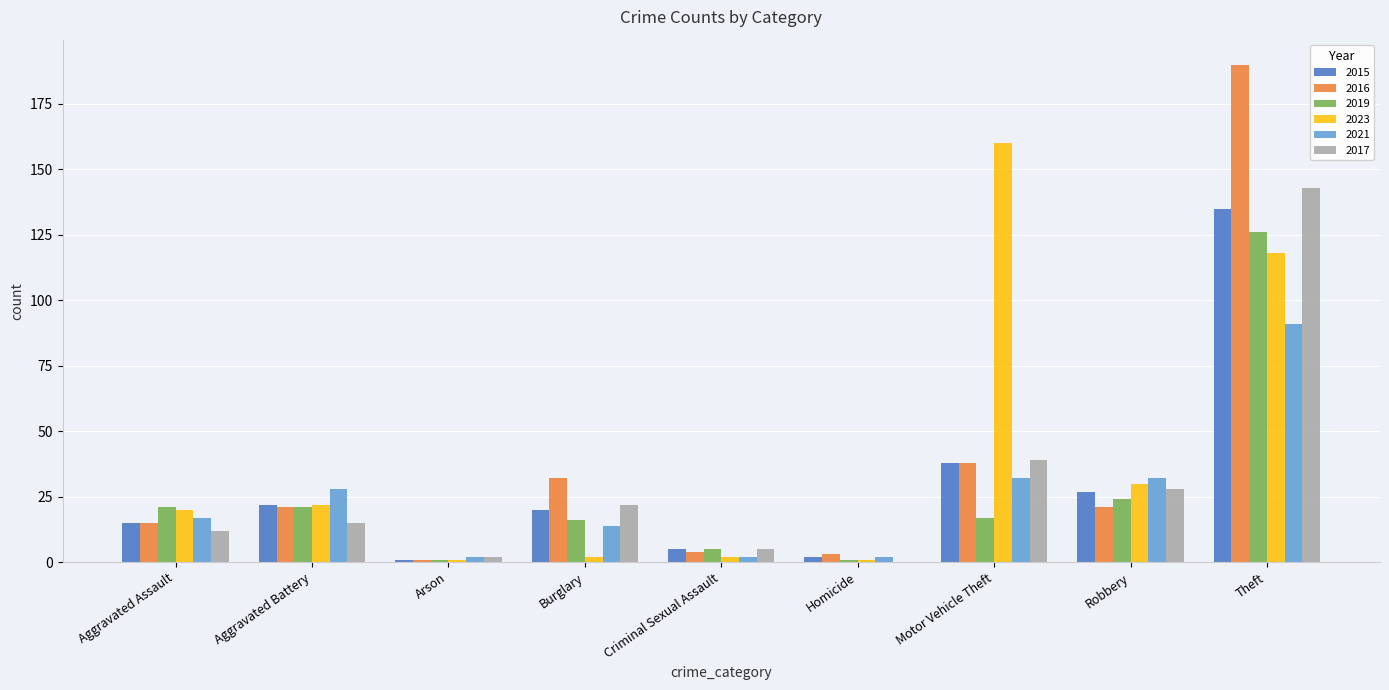

Is the value of 2015 at Motor Vehicle Theft greater than the value of 2017 at Aggravated Battery?

Yes